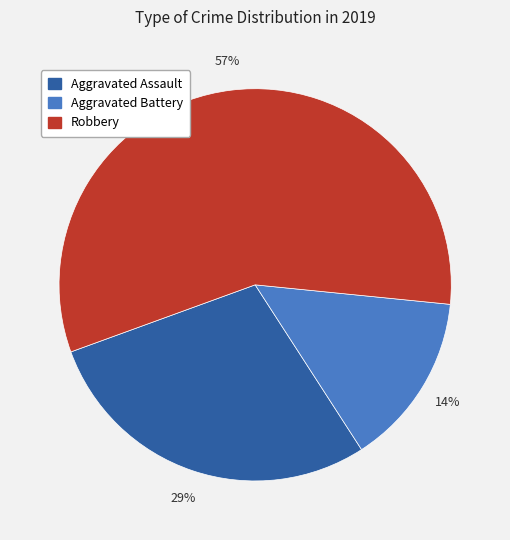

Is it true that Robbery is 47% of the pie?

False